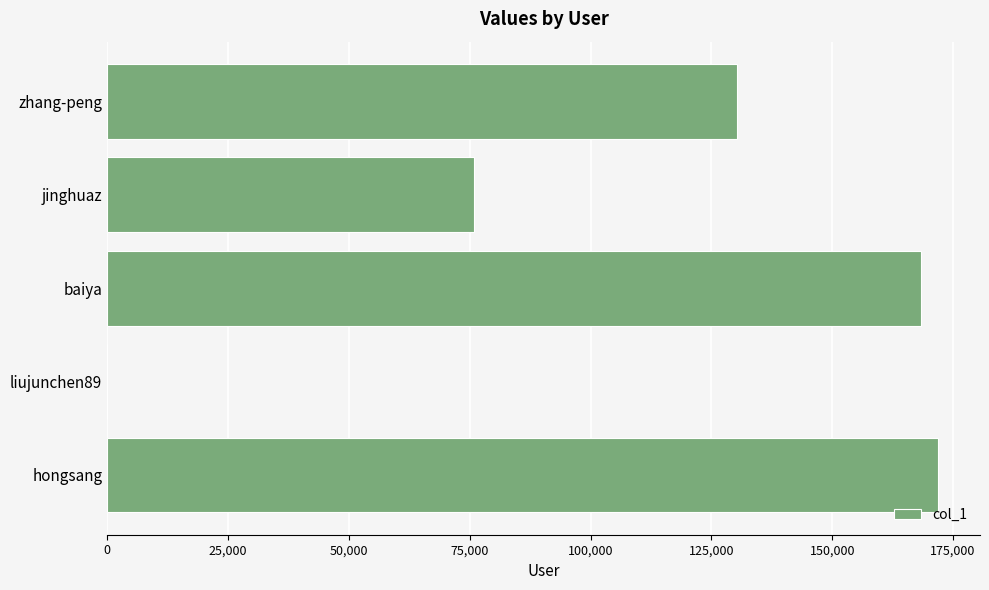

True or false: the data shows 193492 at zhang-peng.

False